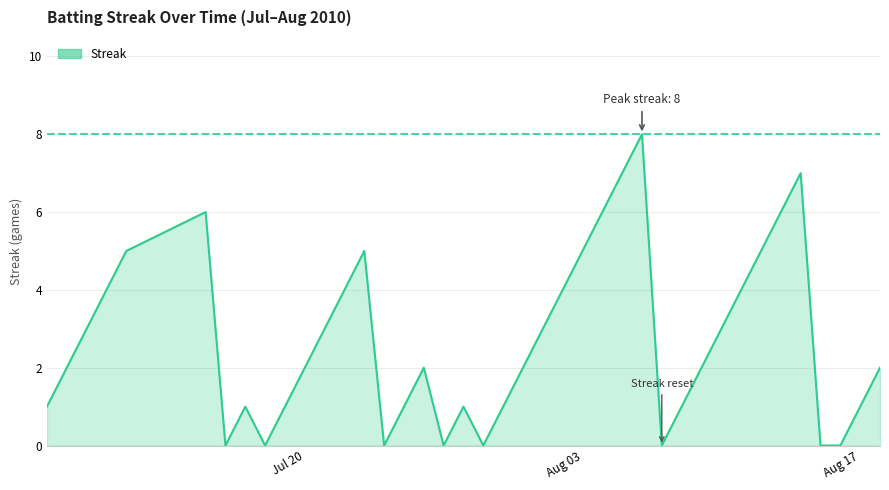

What is the greatest value displayed?

8